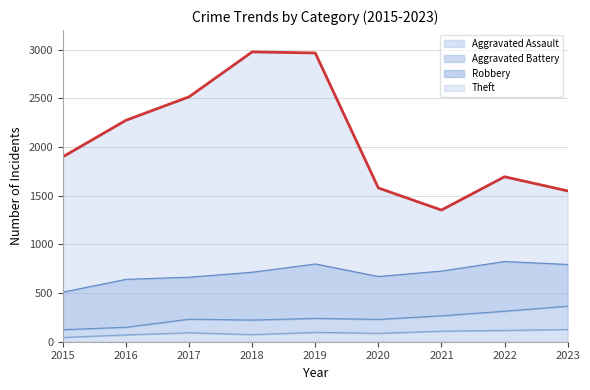

How many interior local peaks does the Aggravated Battery series have?

2